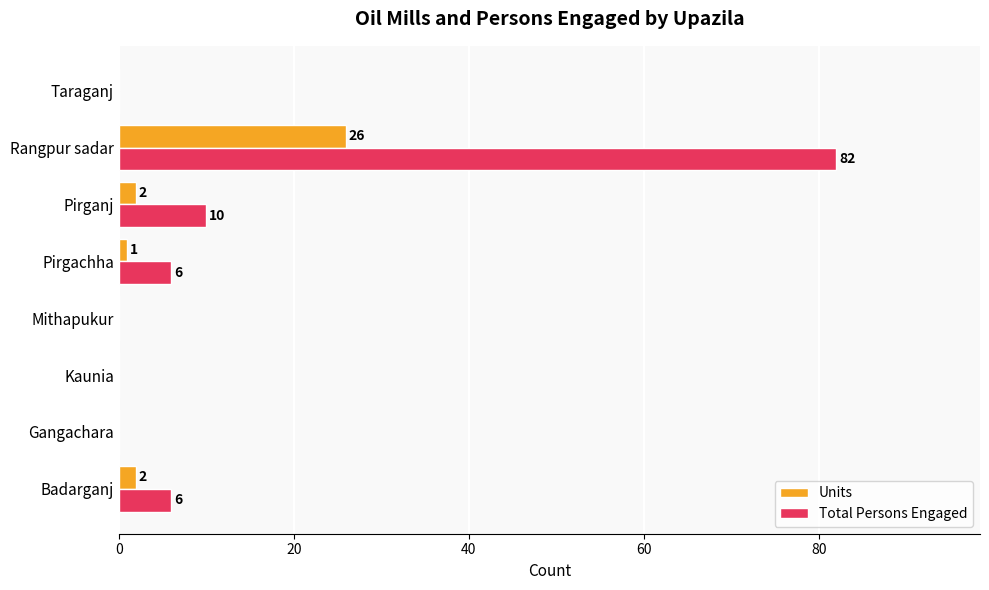

The Units series shows 15 at Kaunia. True or false?

False